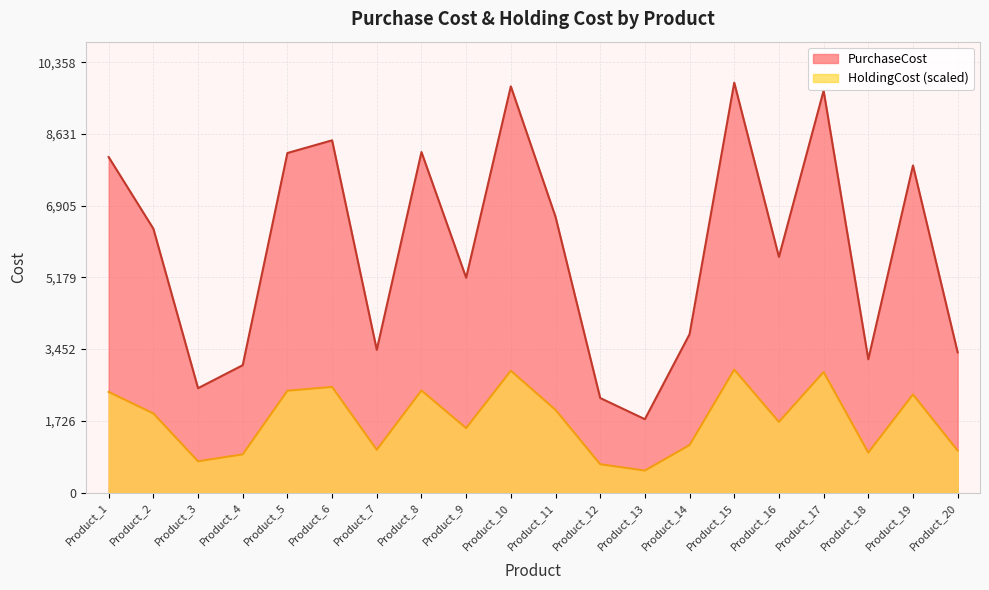

Where is the first local minimum for HoldingCost?

Product_3